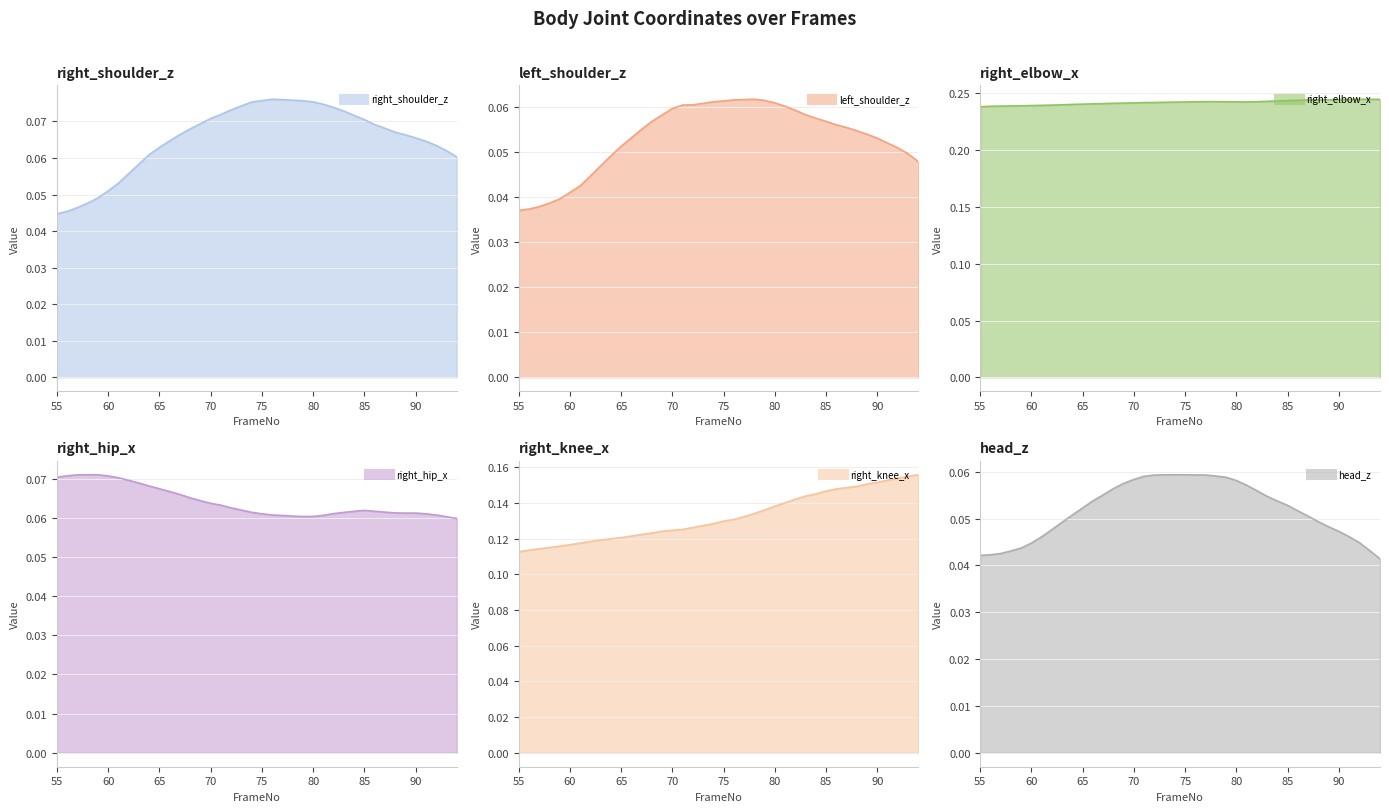

The value of right_shoulder_z at 91 is 0.1. True or false?

False